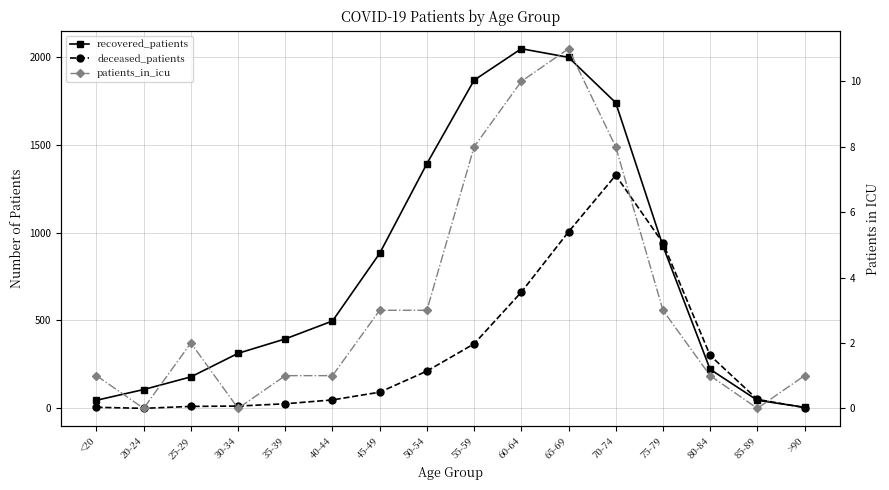

True or false: deceased_patients has more than 2 points higher than both neighbors.

False